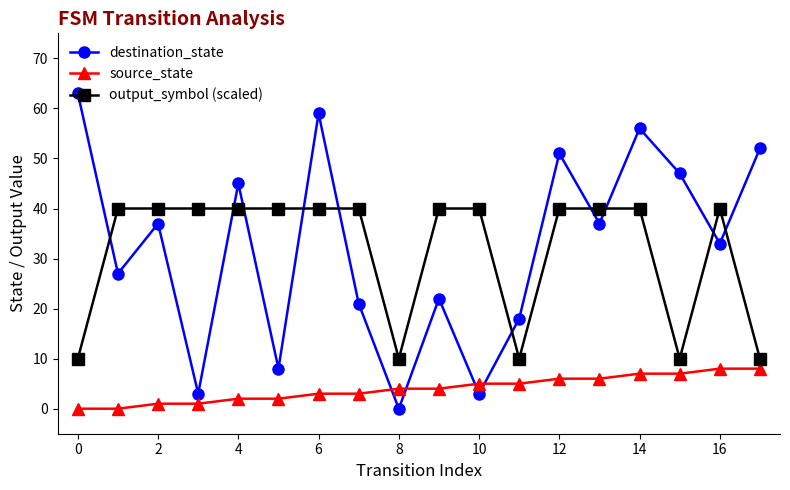

How many lines are shown in the chart?

3